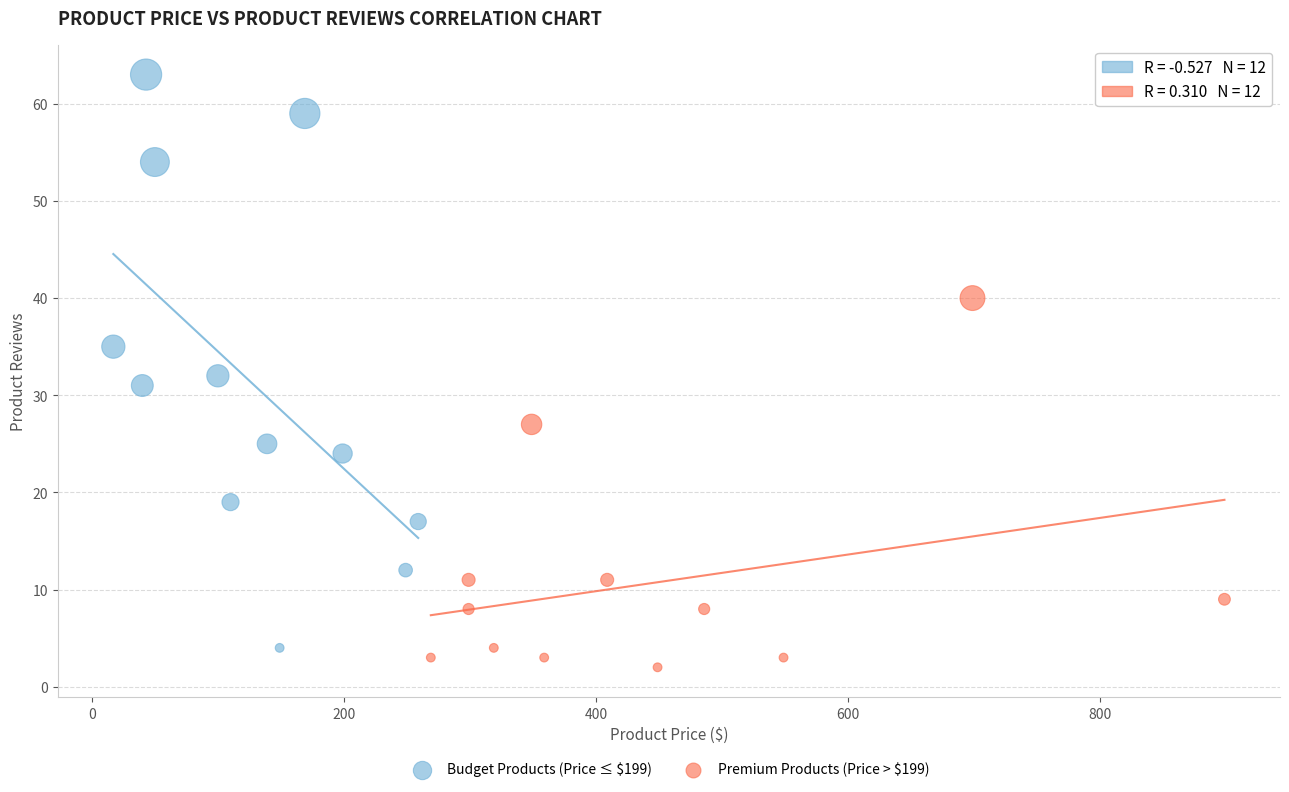

What are all the series names shown in the legend?

Budget Products (Price ≤ $199), Premium Products (Price > $199)